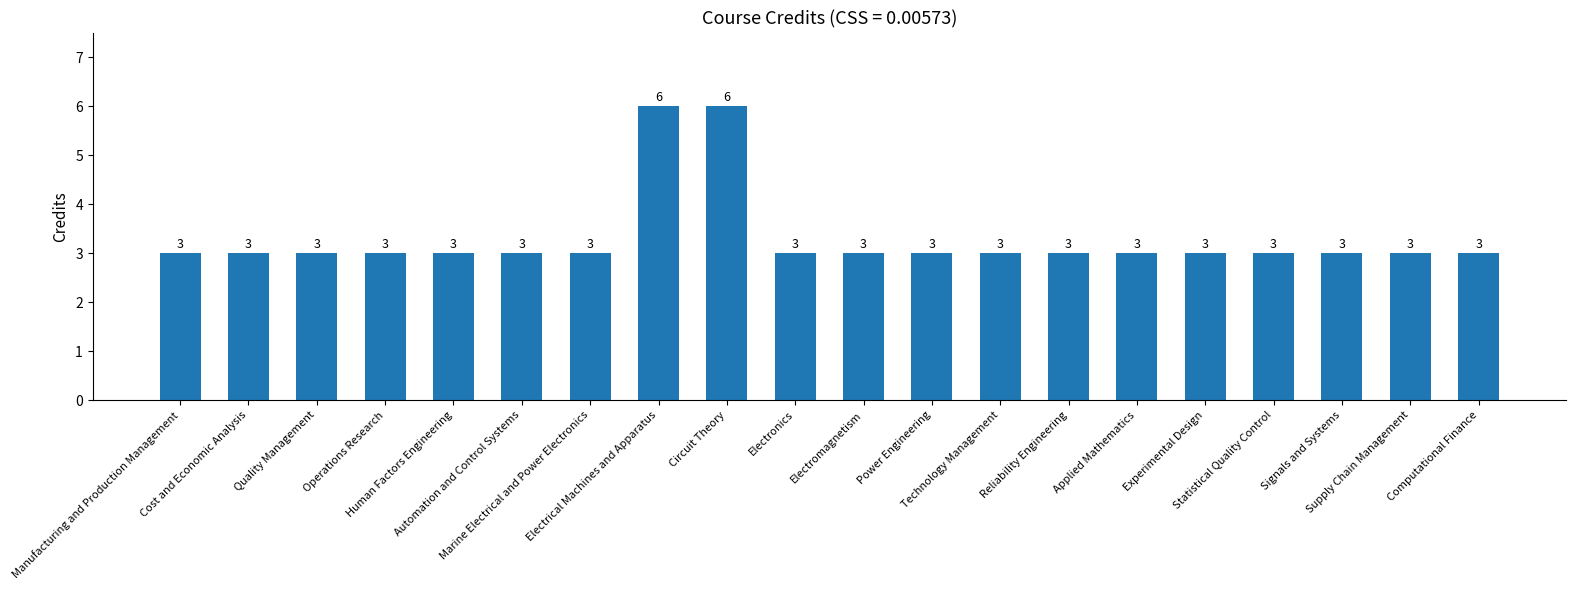

How many bars are there in total?

20